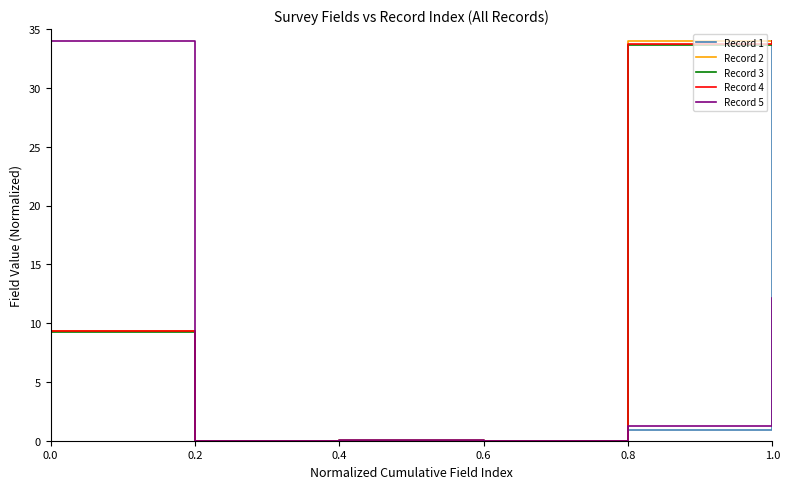

The Record 4 series shows -17.6 at 0.6. True or false?

False